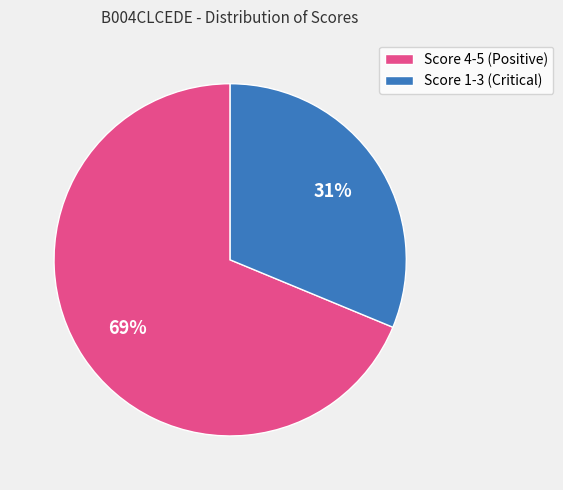

What is the majority slice?

Score 4-5 (Positive)